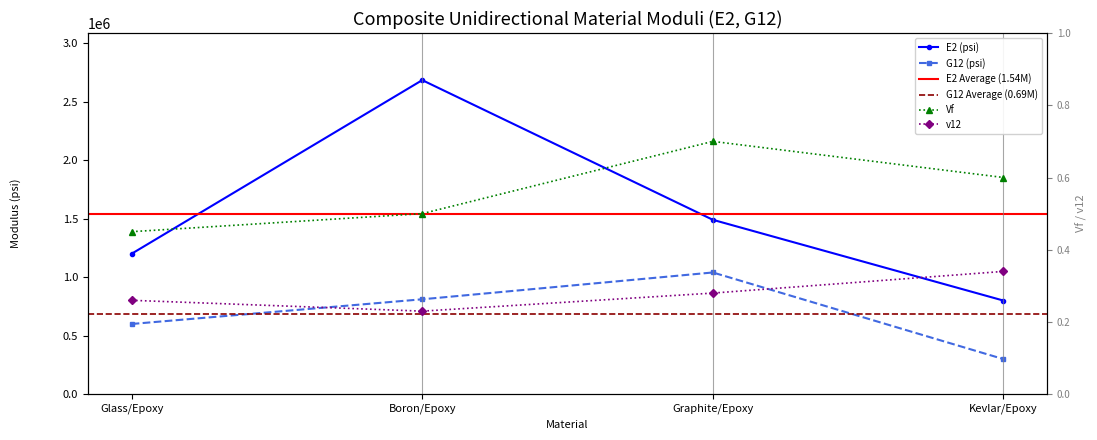

List the labels in order of v12 value, smallest first.

Boron/Epoxy, Glass/Epoxy, Graphite/Epoxy, Kevlar/Epoxy